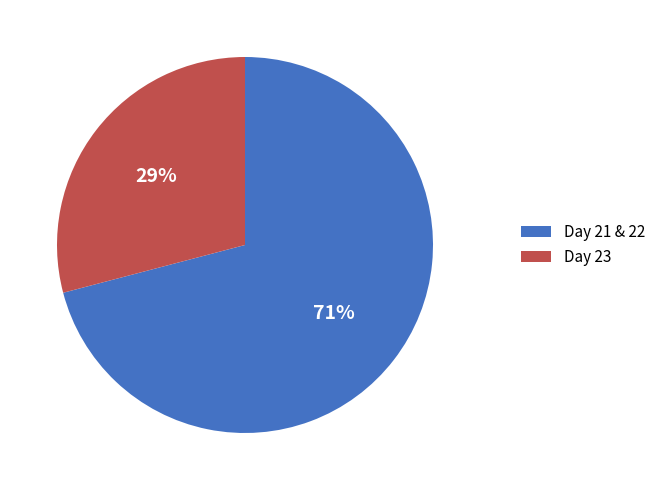

Rank the categories by value from highest to lowest.

Day 21 & 22, Day 23